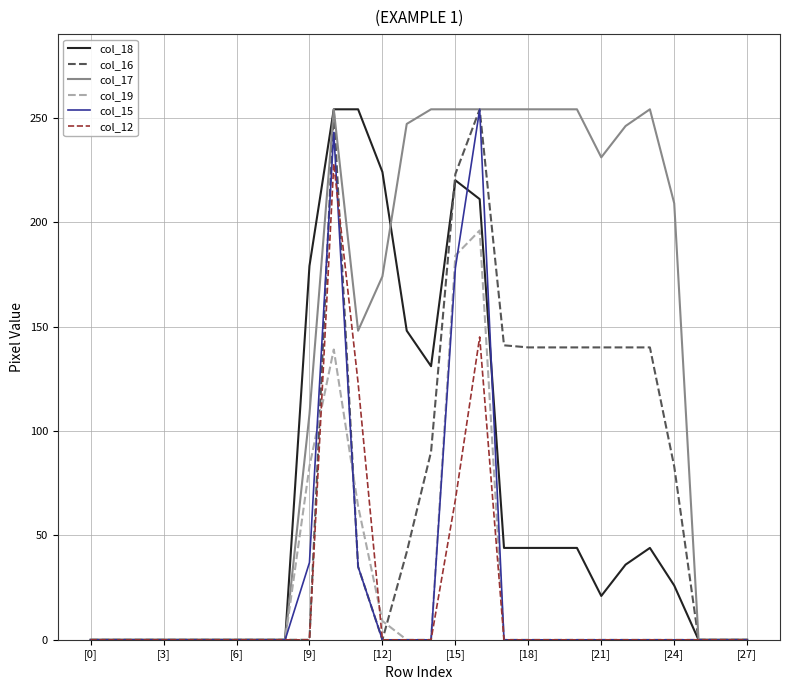

Which series has the largest total across all categories?

col_17